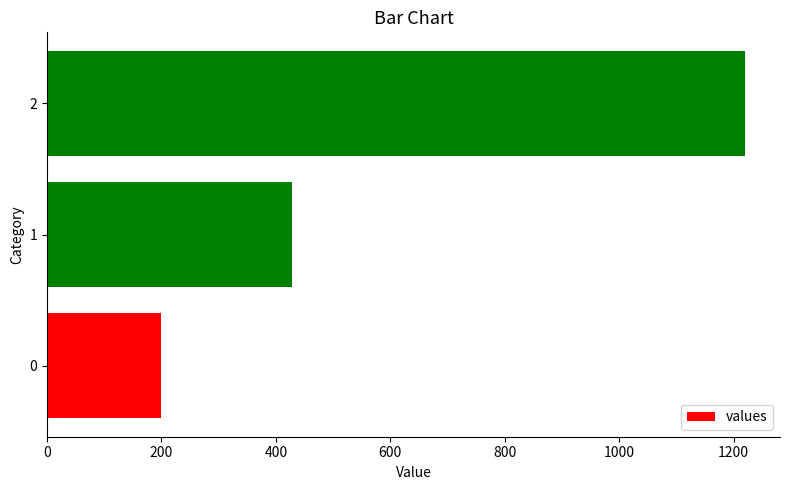

What is the difference between the maximum and minimum values?

1020.0